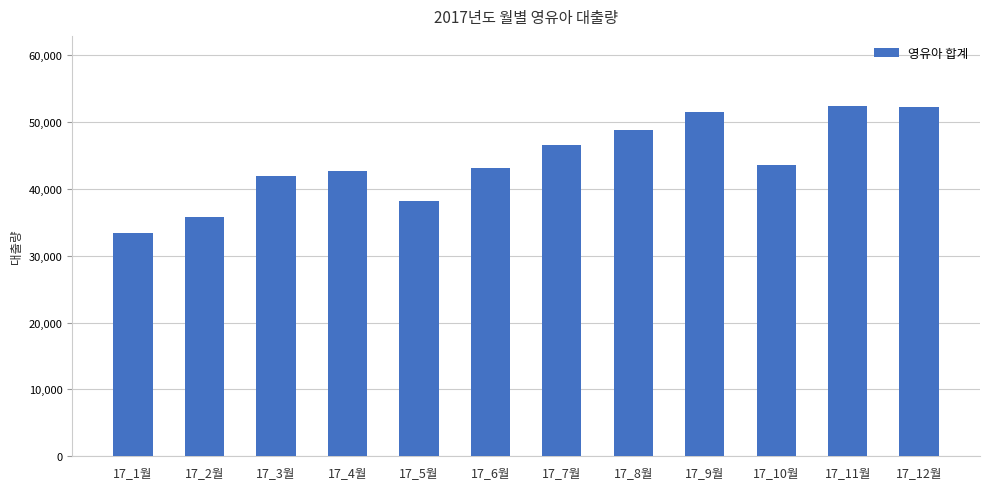

Approximately how many times larger is the value at 17_9월 compared to 17_10월?

1.2